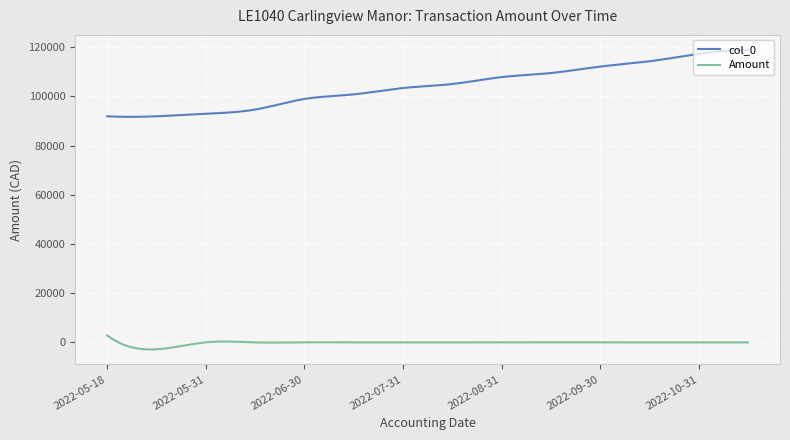

What is the minimum value for Amount?

-2884.1